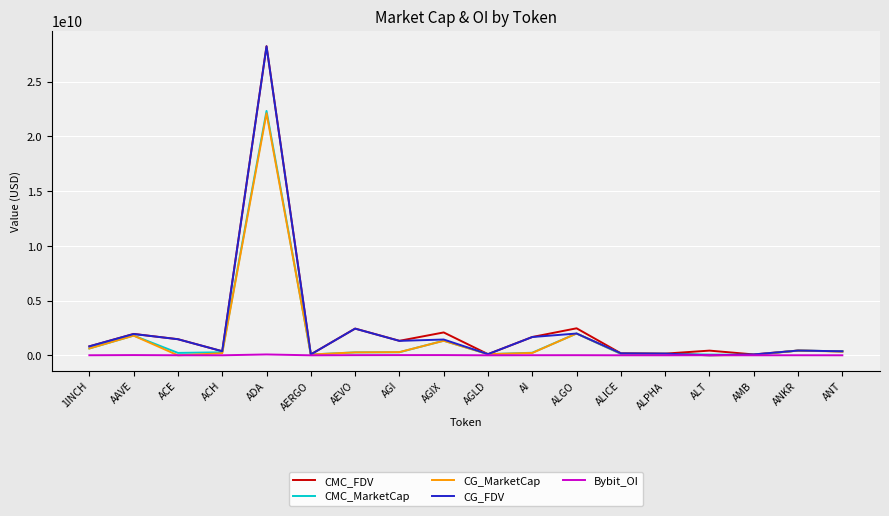

Is this an area chart (filled region under the line)?

No